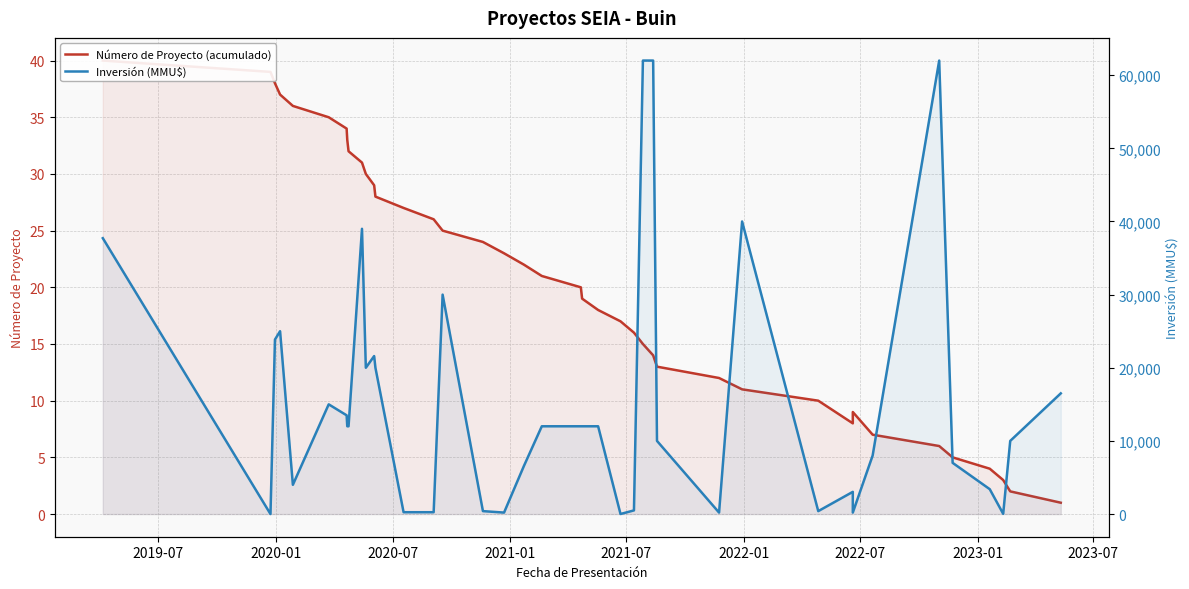

What is the average value of the Inversión (MMU$) series?

15365